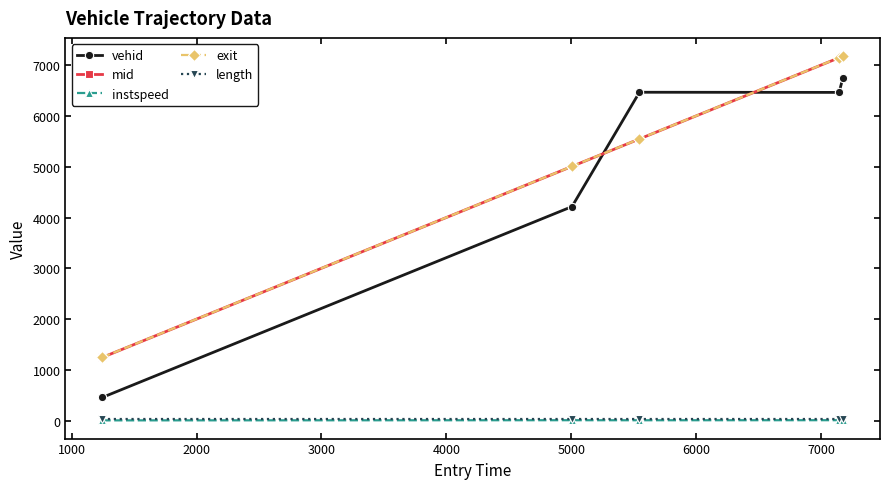

How many values in the exit series are below 5547?

2